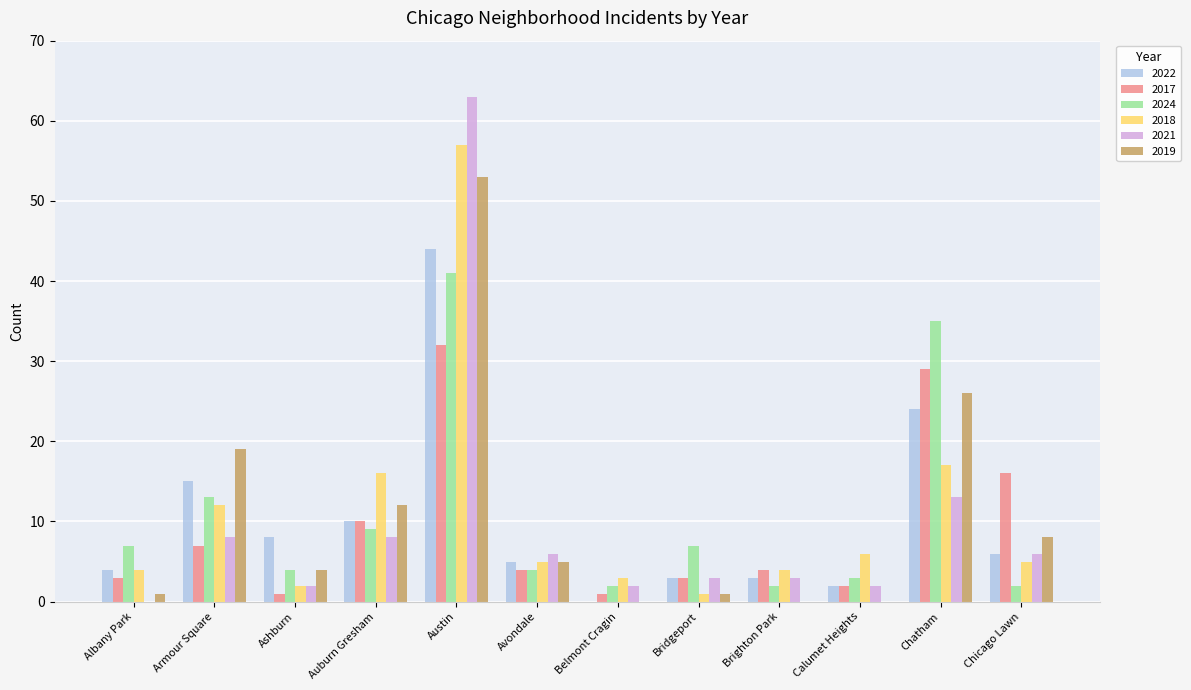

What is the sum of all 2018 values?

132